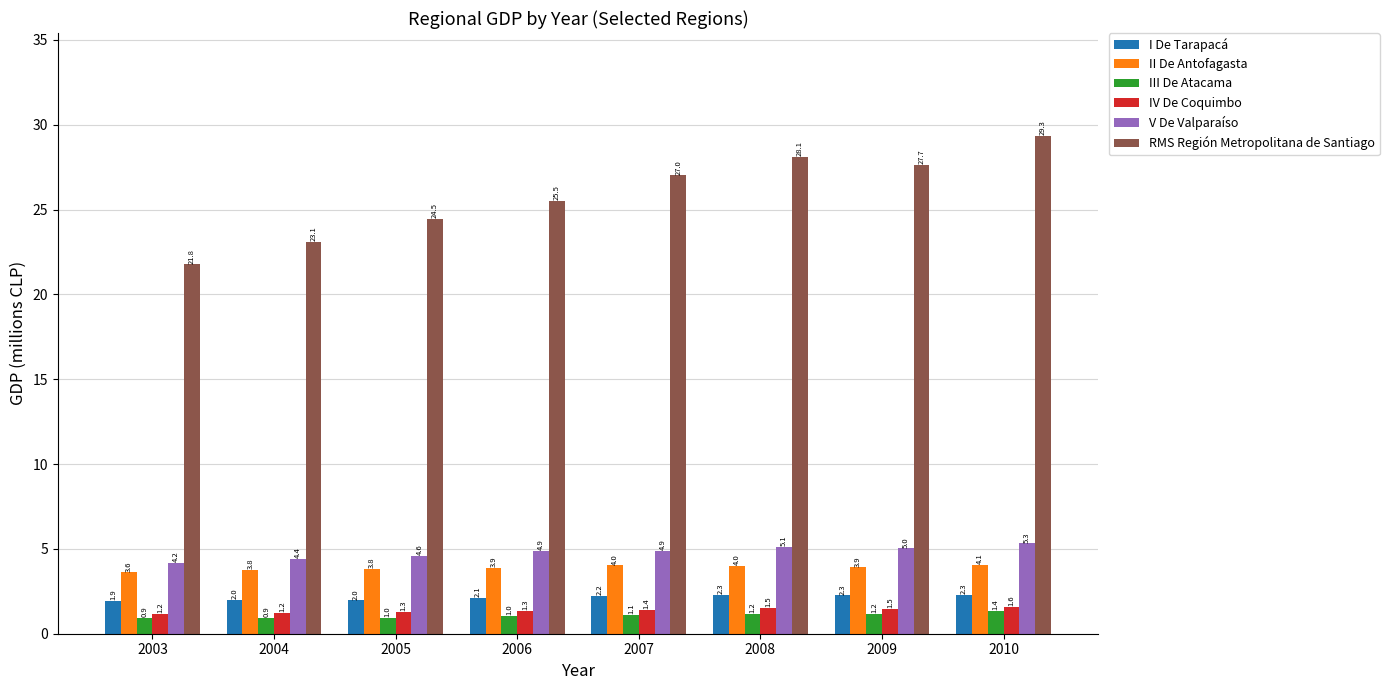

How many bars are there in each group?

6